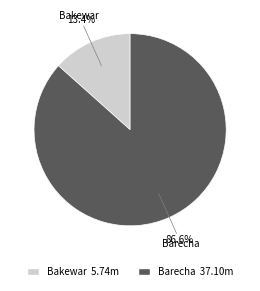

What percentage is the Barecha slice, to the nearest percent?

87%